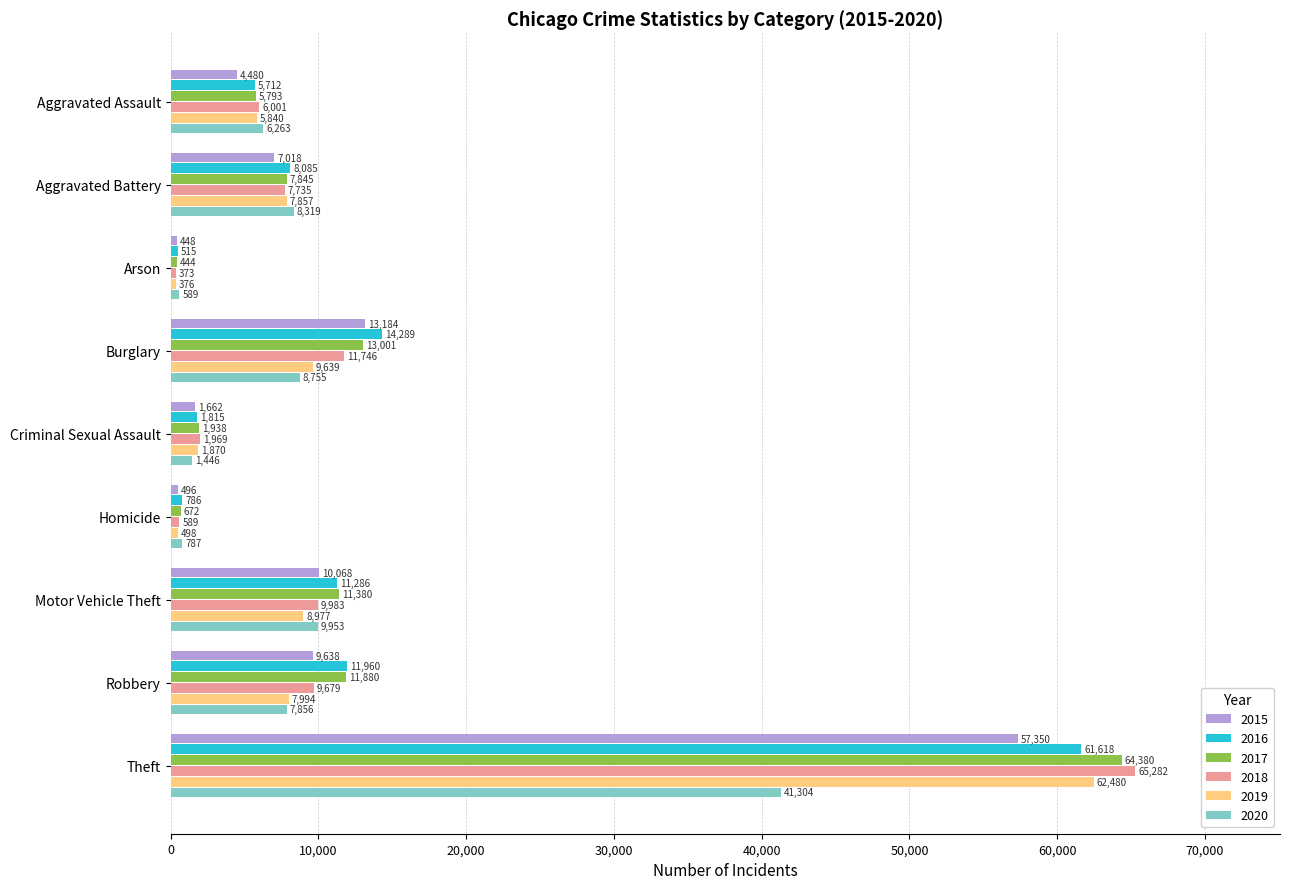

Rank the series at Aggravated Assault from lowest to highest value.

2015, 2016, 2017, 2019, 2018, 2020